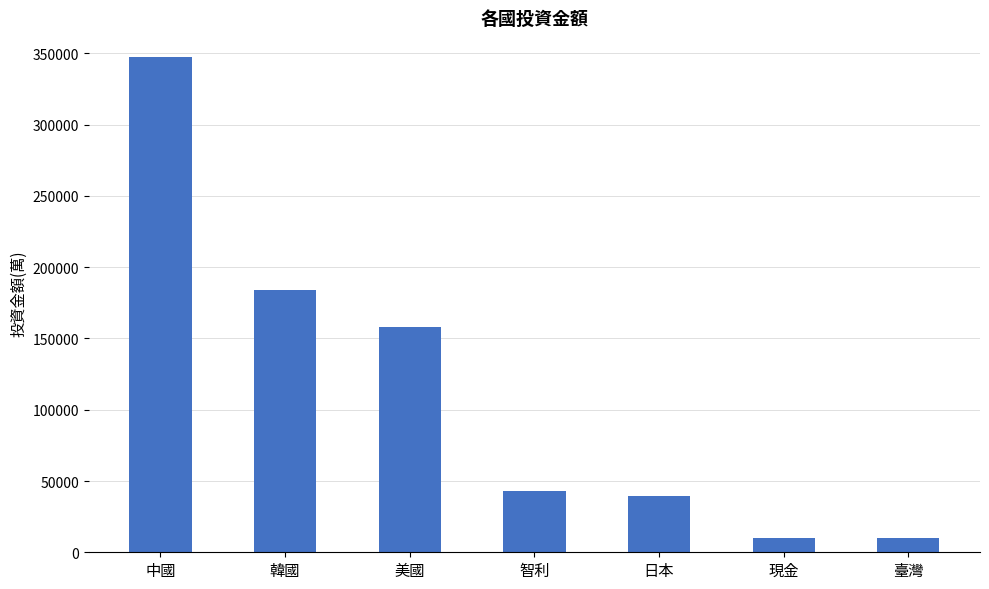

Read the value at 現金.

9974.4